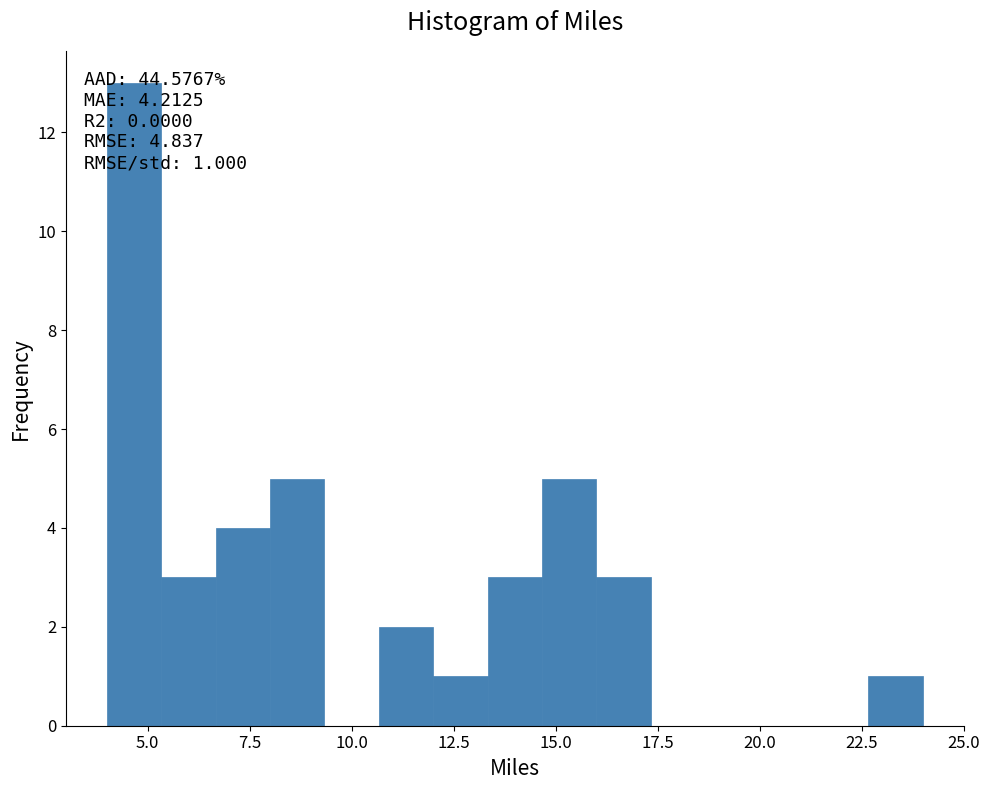

Around what value on the x-axis is the tallest bar? Give the approximate position of its centre, as read against the axis.

4.5